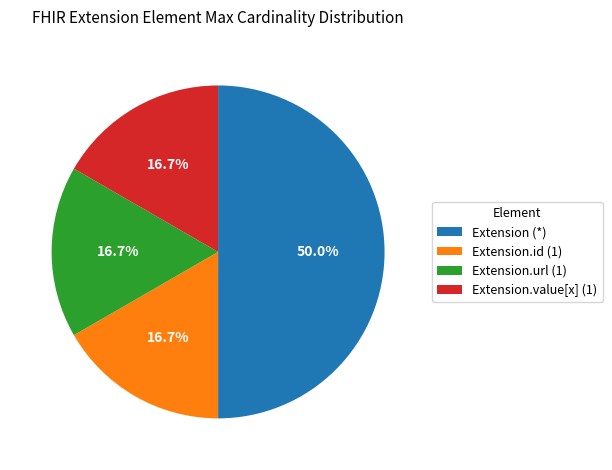

Is Extension.value[x] (1) the majority of the pie?

No